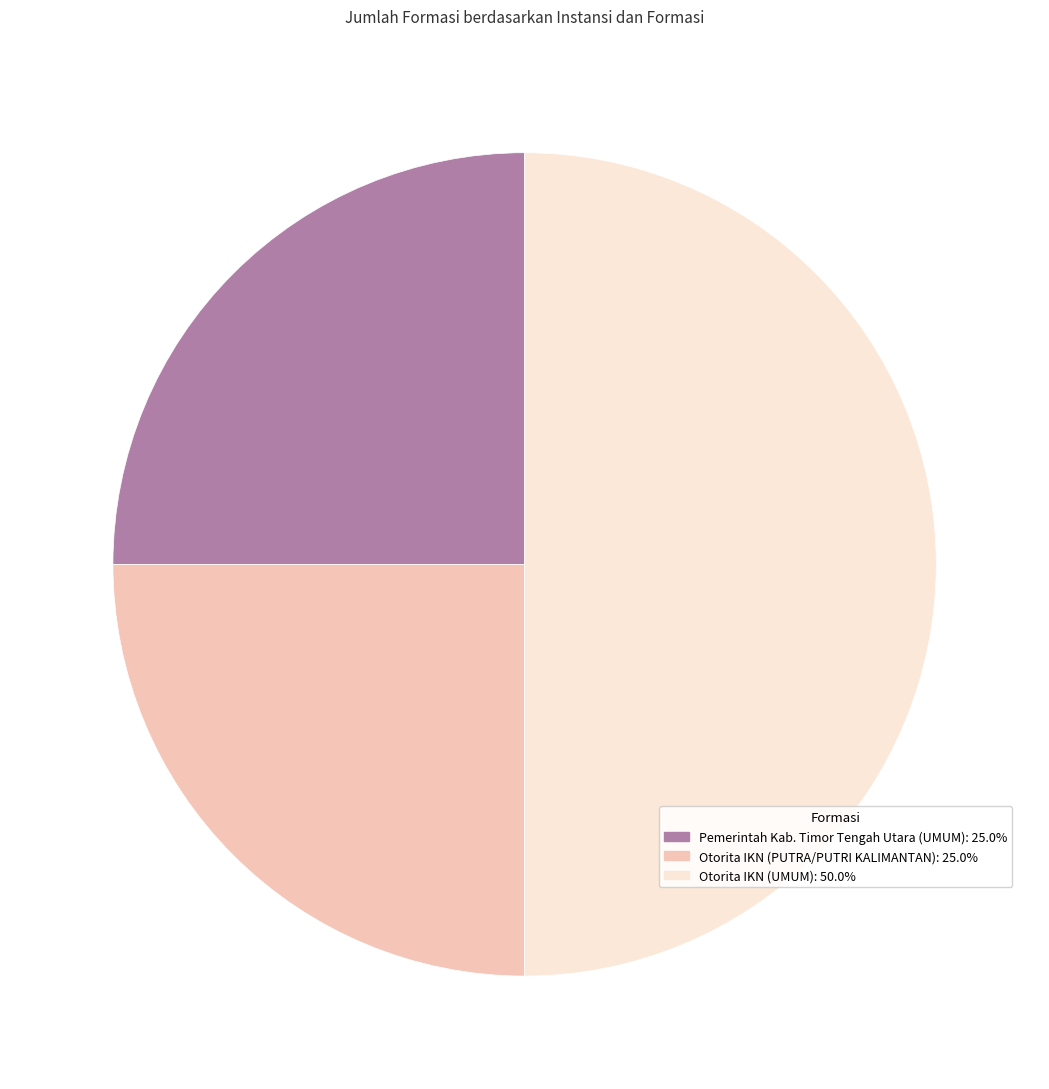

How many segments does this pie chart have?

3